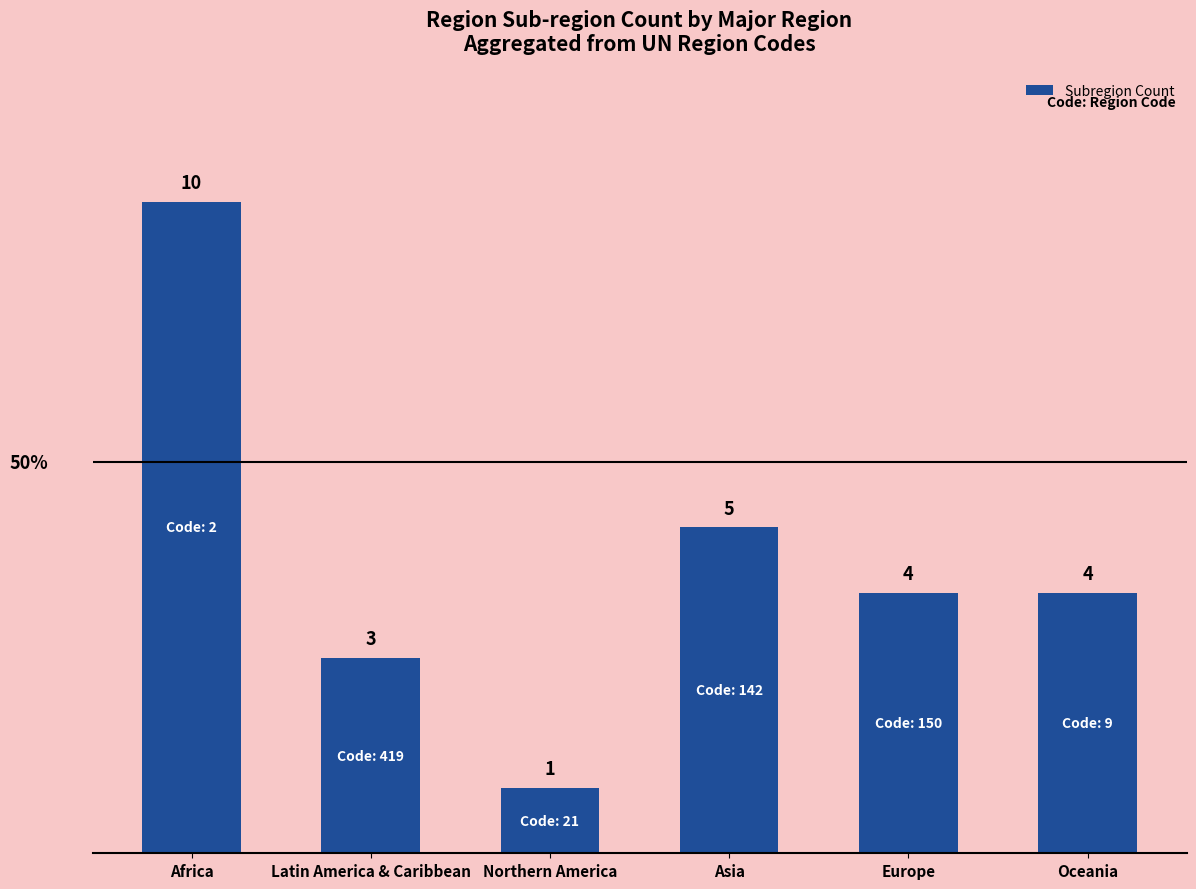

What is the value of the 2nd bar from the left?

3